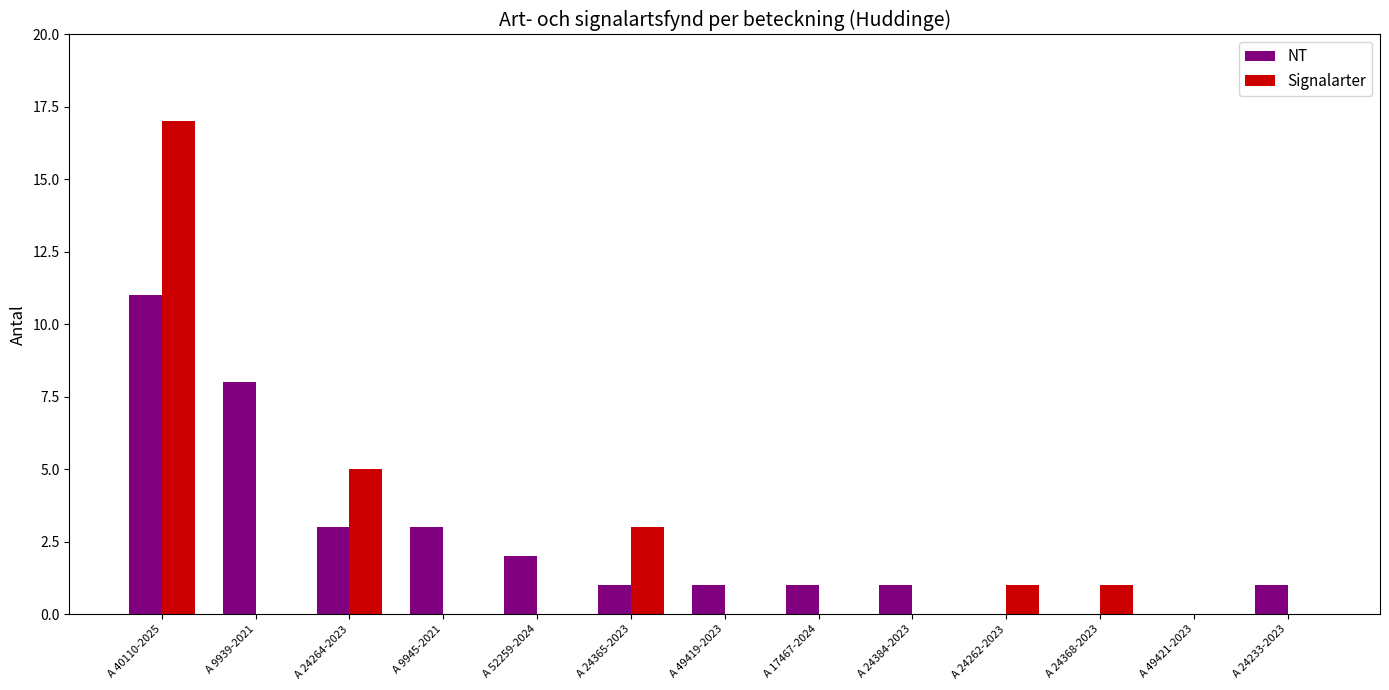

What is the sum of all Signalarter values?

27